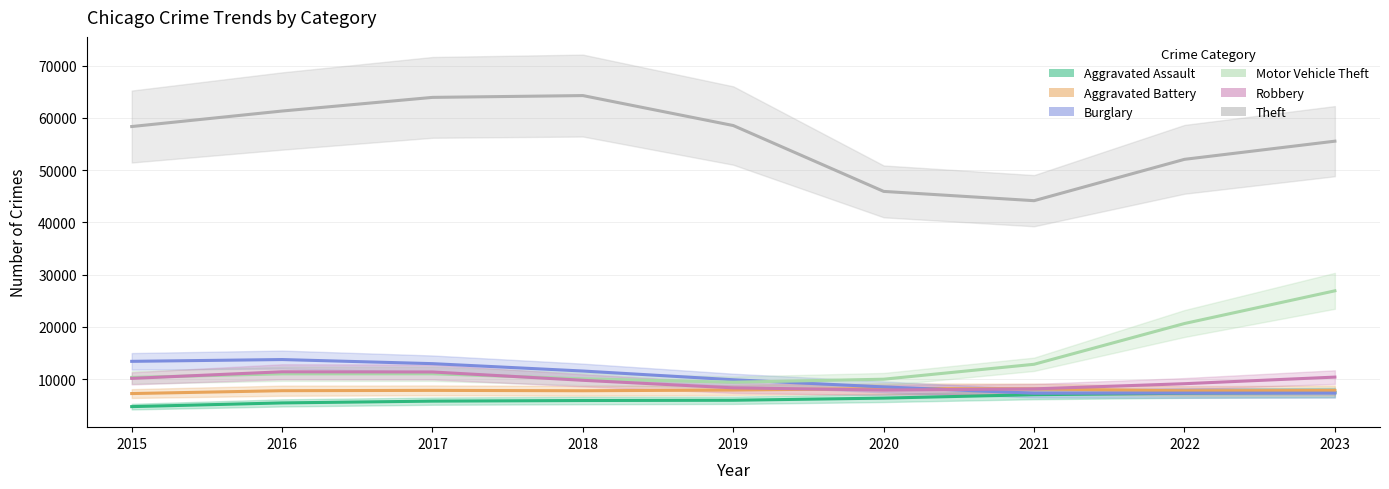

At how many categories does at least one series exceed 12245?

6